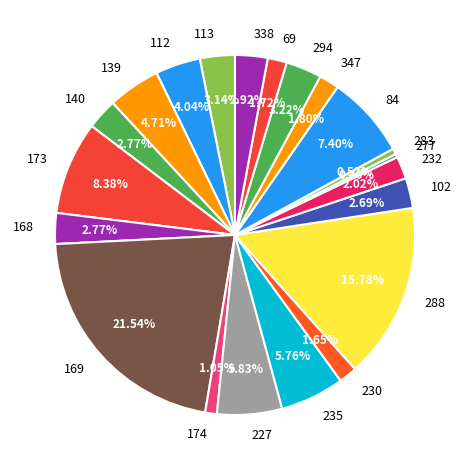

How many slices are in this pie chart?

21